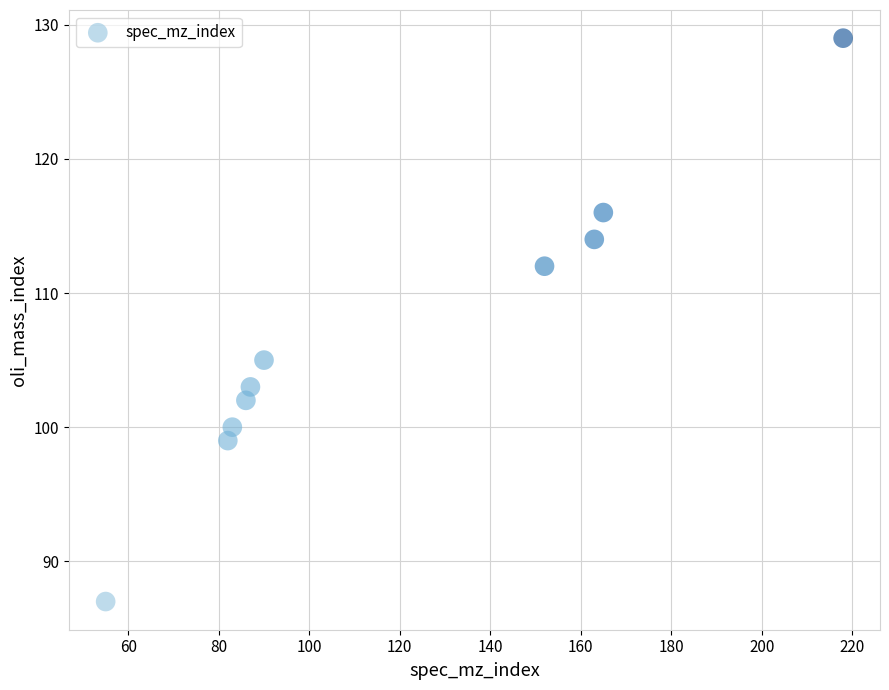

What Y value in the scatter plot is closest to 108?

105